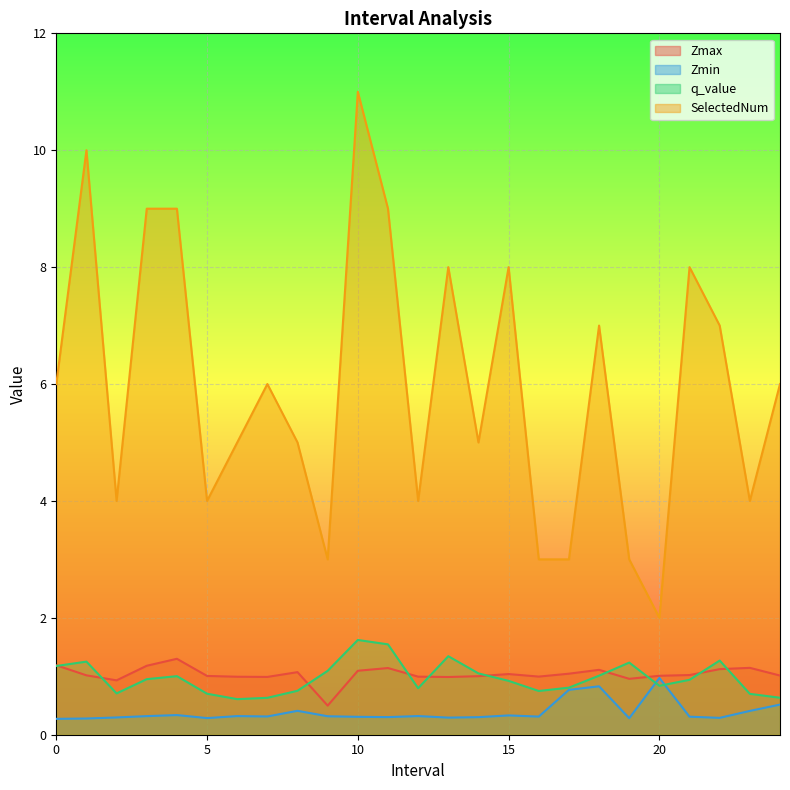

What is the difference between the maximum and second lowest values in the SelectedNum series?

8.0